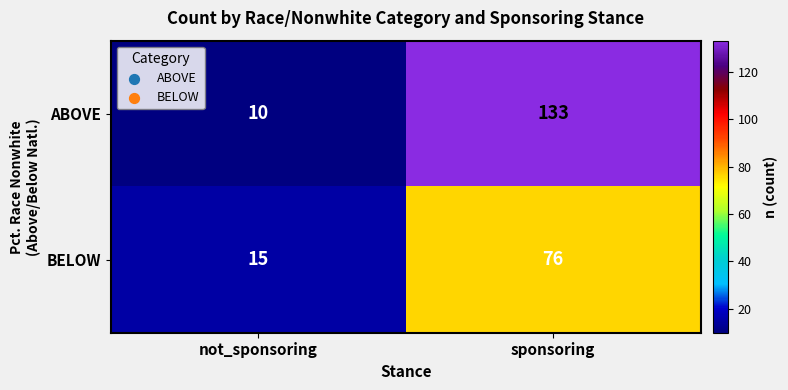

Reading left to right, list all the values displayed in this chart.

ABOVE: 10	133
BELOW: 15	76